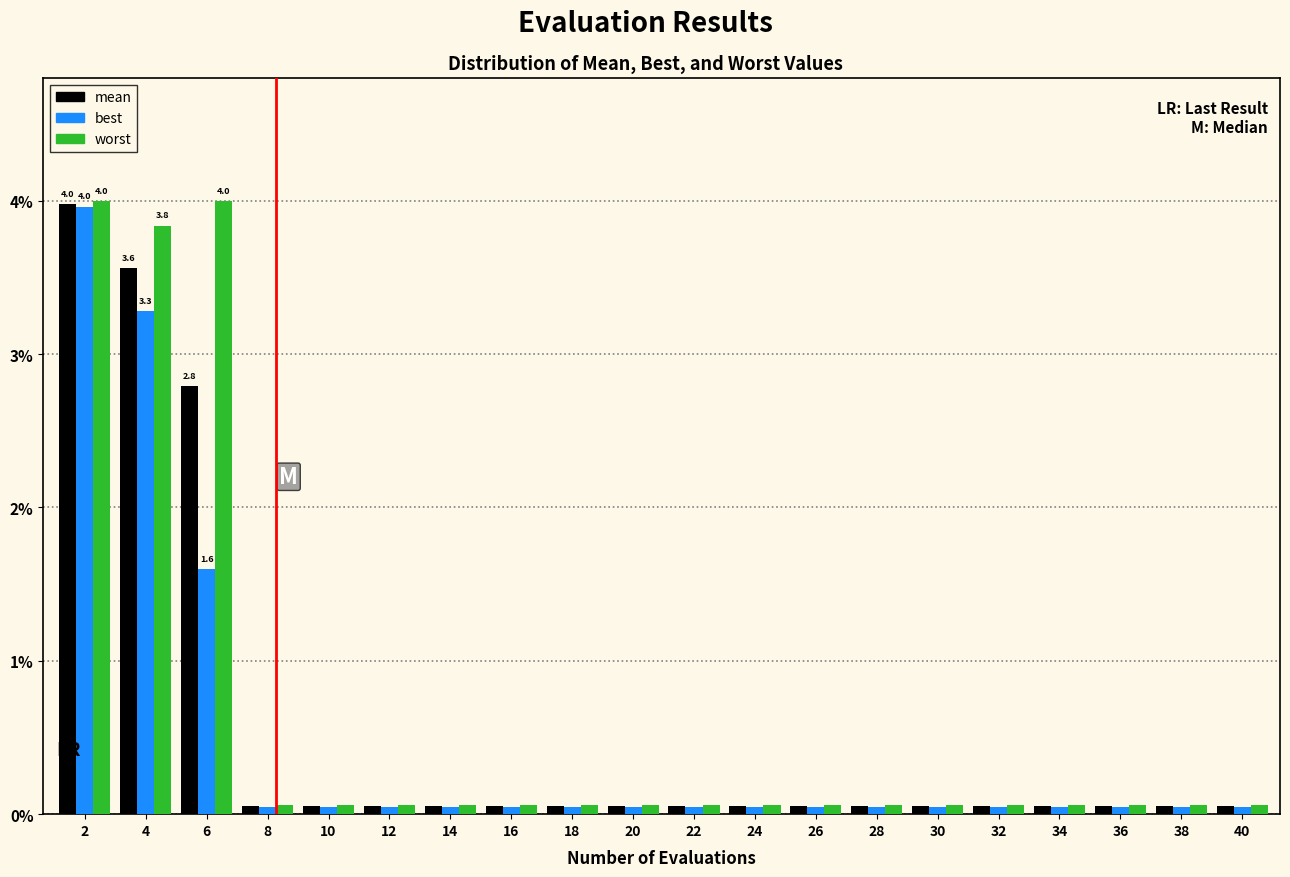

The best series shows 0.0 at 32. True or false?

True